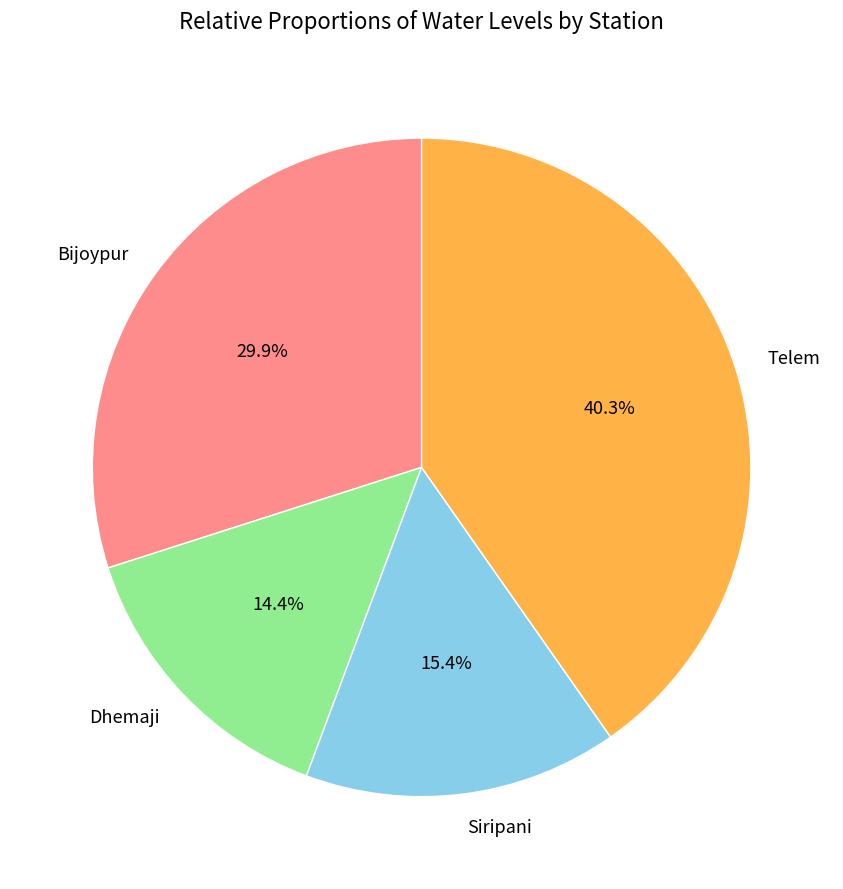

Does Dhemaji account for over 50% of the chart?

No